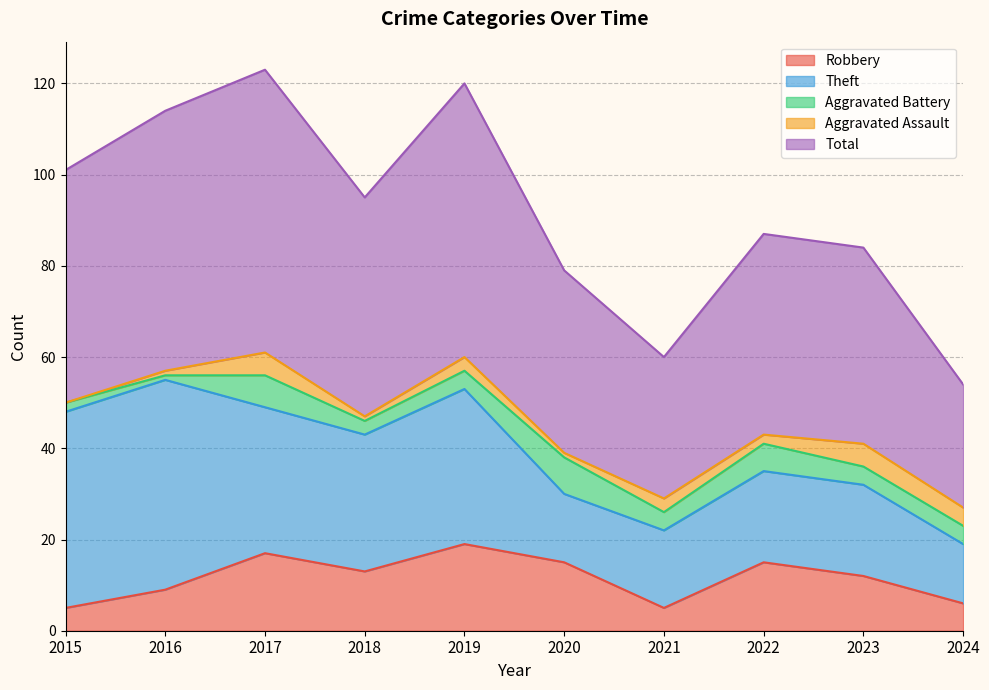

The Aggravated Assault series shows 1 at 2022. True or false?

False